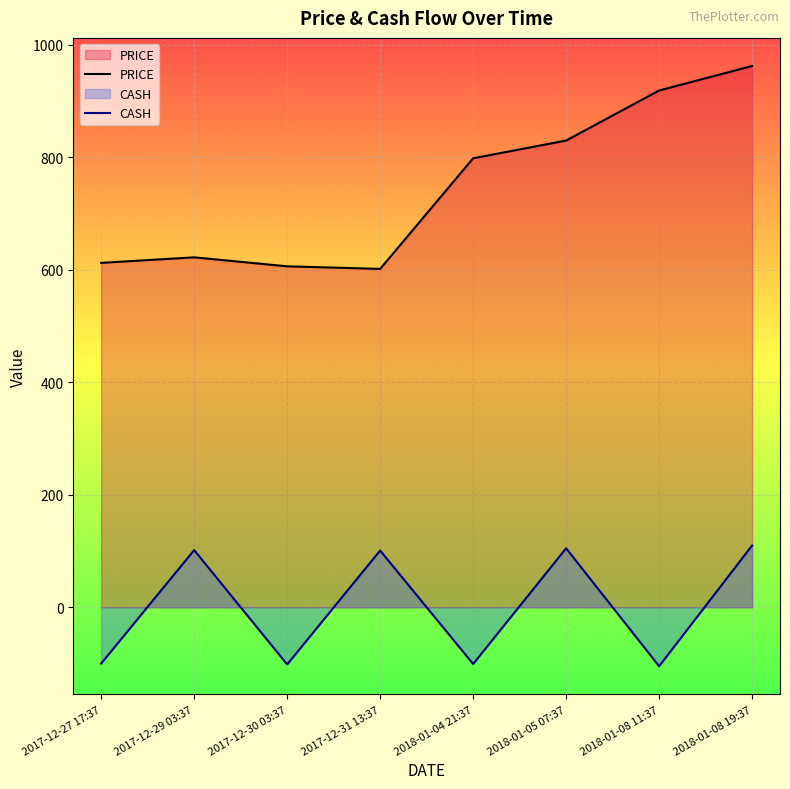

What is the sum of all CASH values?

9.8